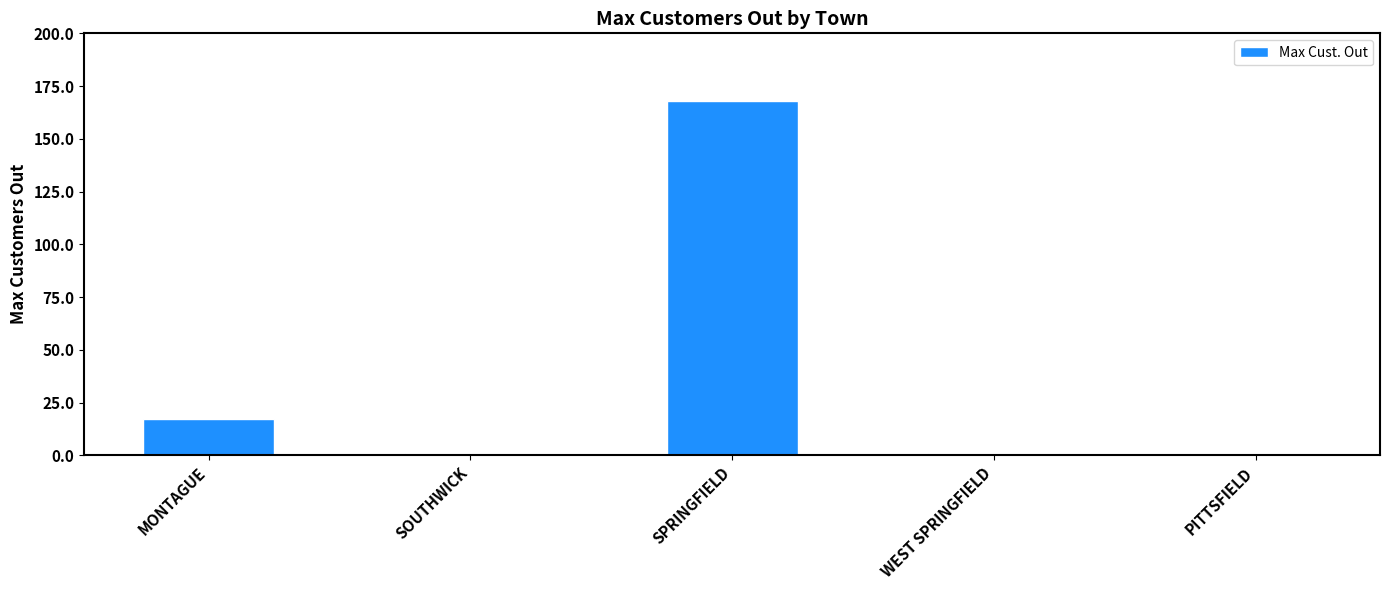

What position from the left is SPRINGFIELD?

3